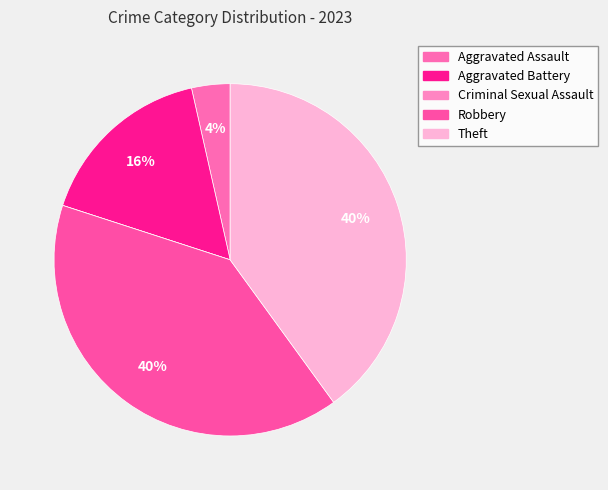

Does Aggravated Battery account for over 50% of the chart?

No